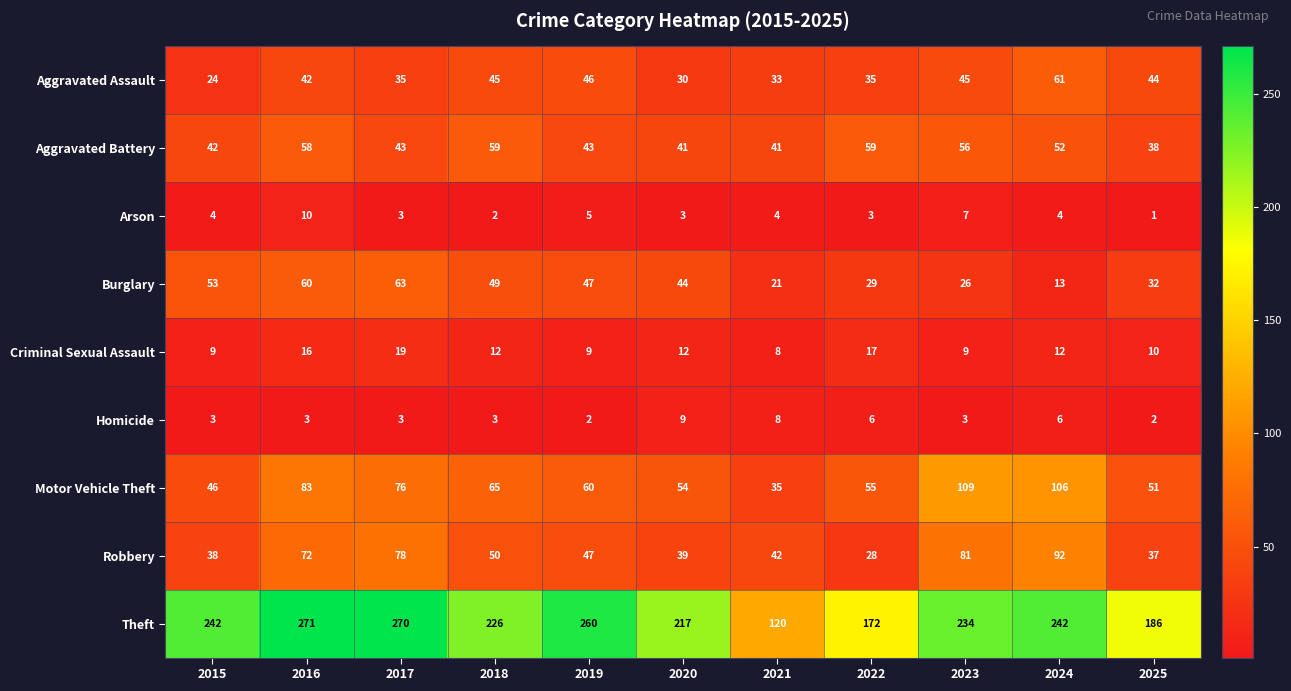

What is the difference between the highest and lowest values at 2015?

239